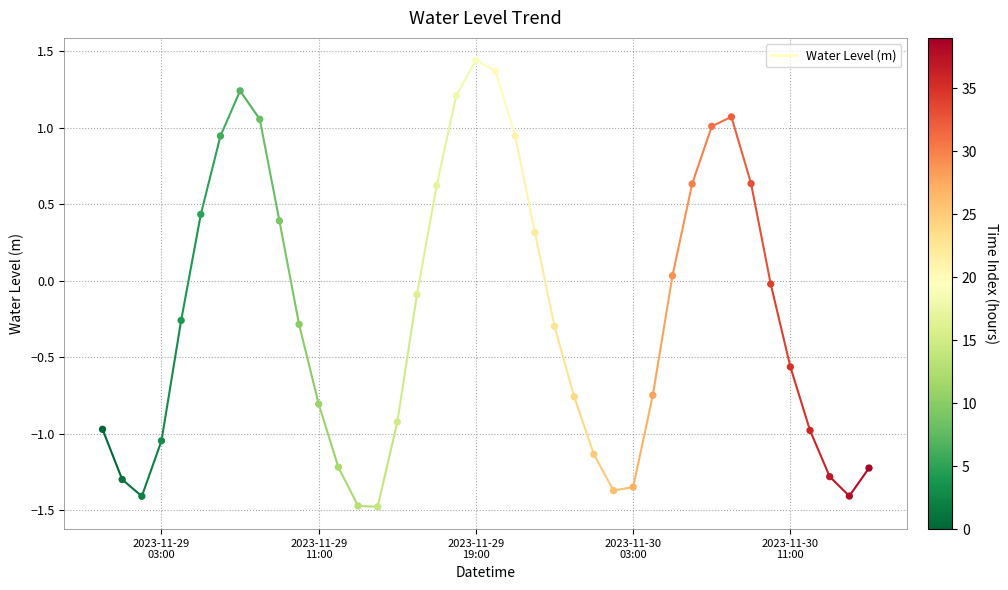

What is the range of Y values (max minus min)?

2.9